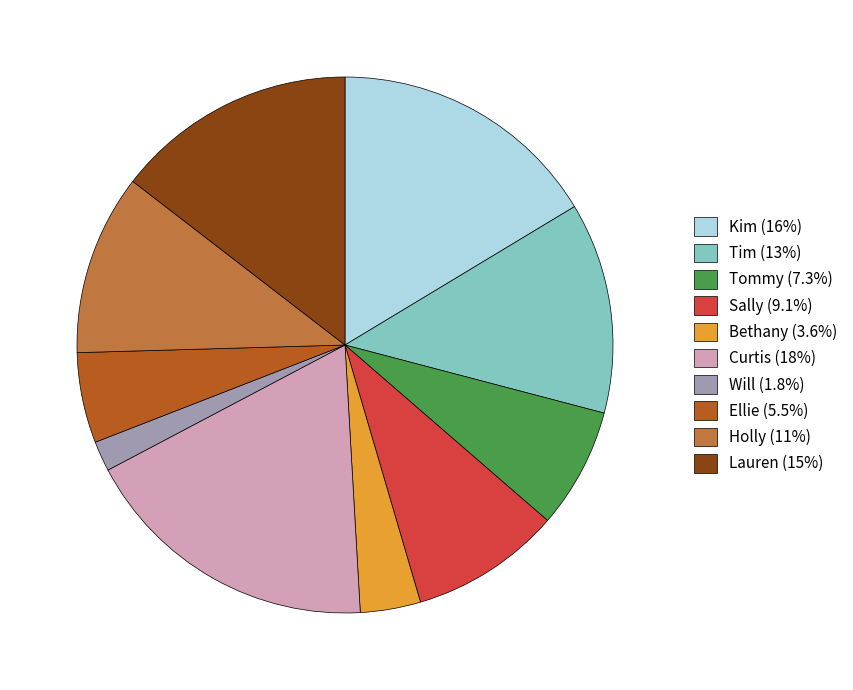

What is the smallest slice in the pie chart?

Will